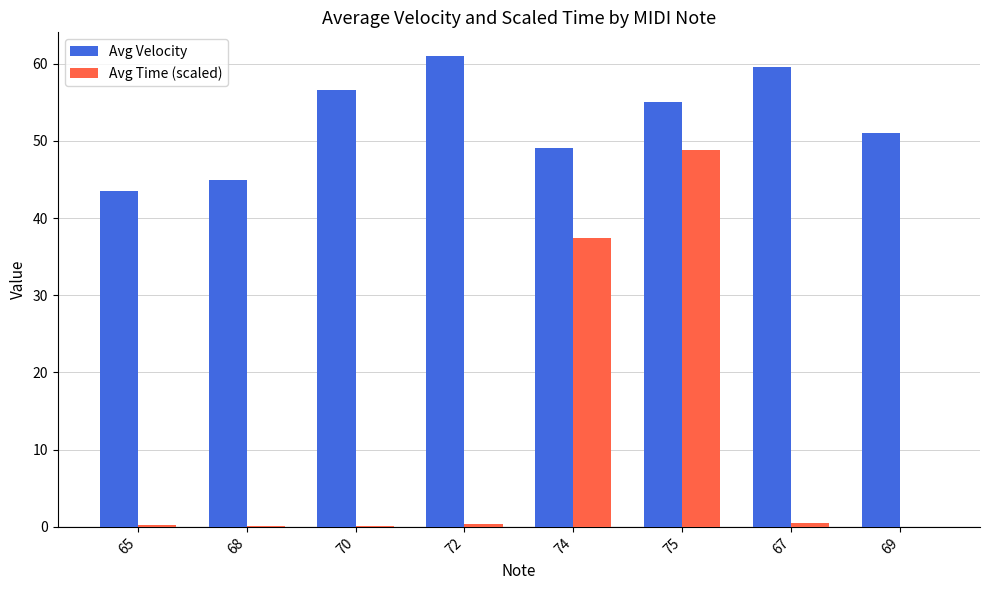

What is the sum of all Avg Velocity values?

420.6